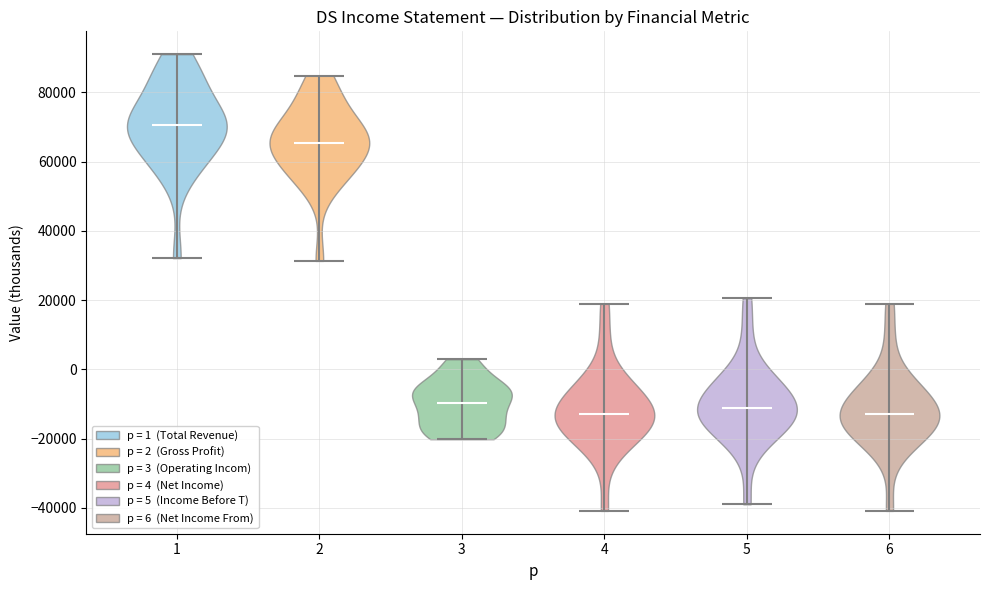

Reading left to right, read every violin against the y-axis: where its median line is, and the lowest and highest points it reaches. The values are not printed on the chart, so give them approximately, as read against the axis.

1: median line 70000, lowest point 32000, highest point 92000
2: median line 66000, lowest point 32000, highest point 84000
3: median line -10000, lowest point -20000, highest point 2000
4: median line -12000, lowest point -40000, highest point 18000
5: median line -12000, lowest point -38000, highest point 20000
6: median line -12000, lowest point -40000, highest point 18000